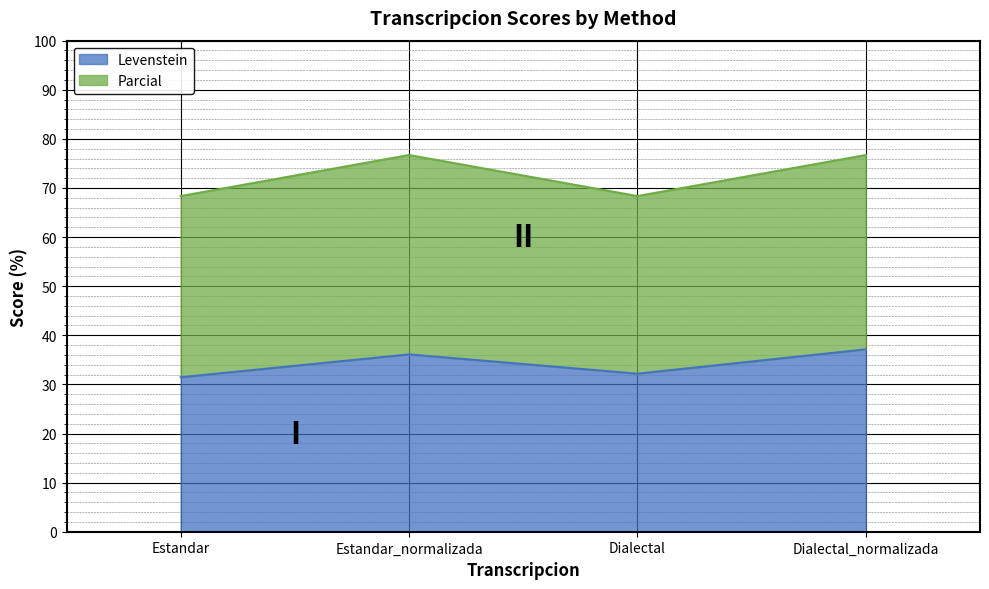

Which series has the largest total across all categories?

Parcial